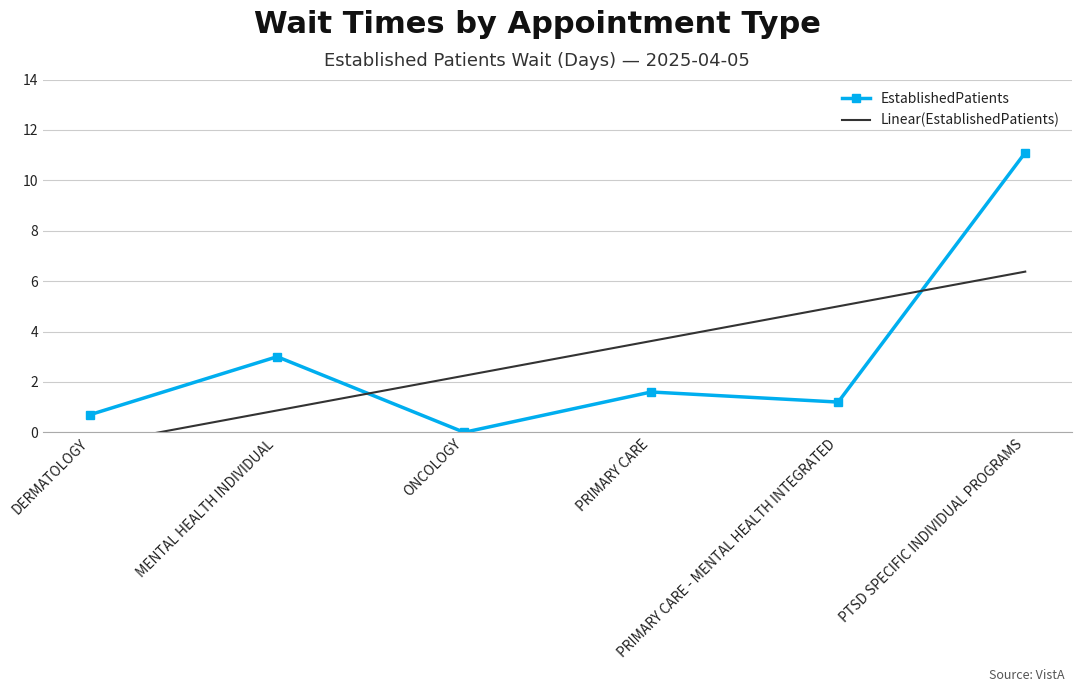

At which label does Linear(EstablishedPatients) reach its minimum?

DERMATOLOGY